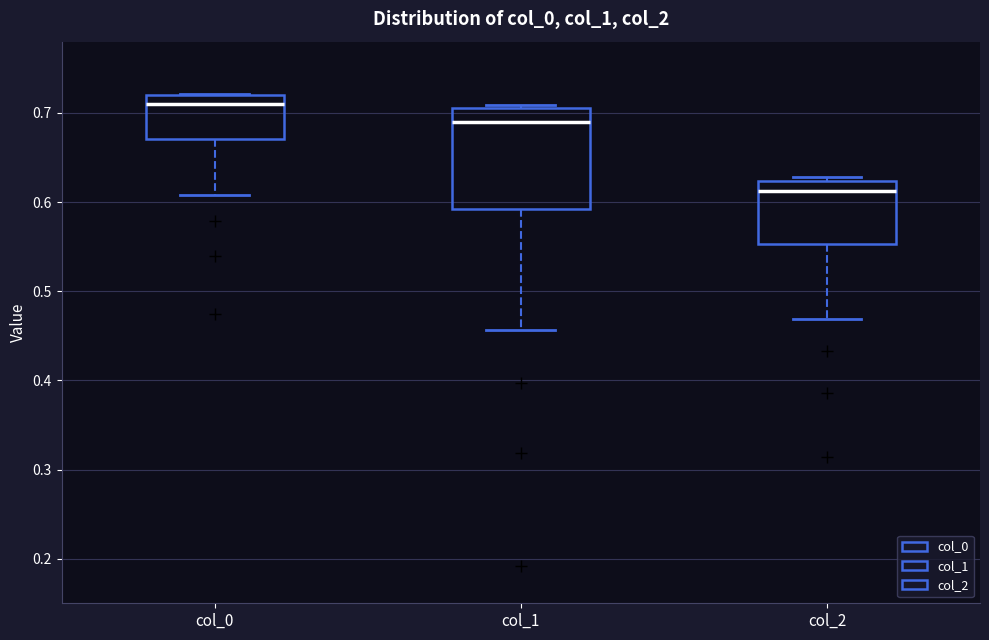

Reading left to right, read every box against the y-axis: the position of its median line, the range the box covers, and the ends of its whiskers. The values are not printed on the chart, so give them approximately, as read against the axis.

col_0: median 0.71, box 0.67 to 0.72, whiskers 0.61 to 0.72
col_1: median 0.69, box 0.59 to 0.71, whiskers 0.46 to 0.71 (just above the box's upper edge)
col_2: median 0.61, box 0.55 to 0.62, whiskers 0.47 to 0.63